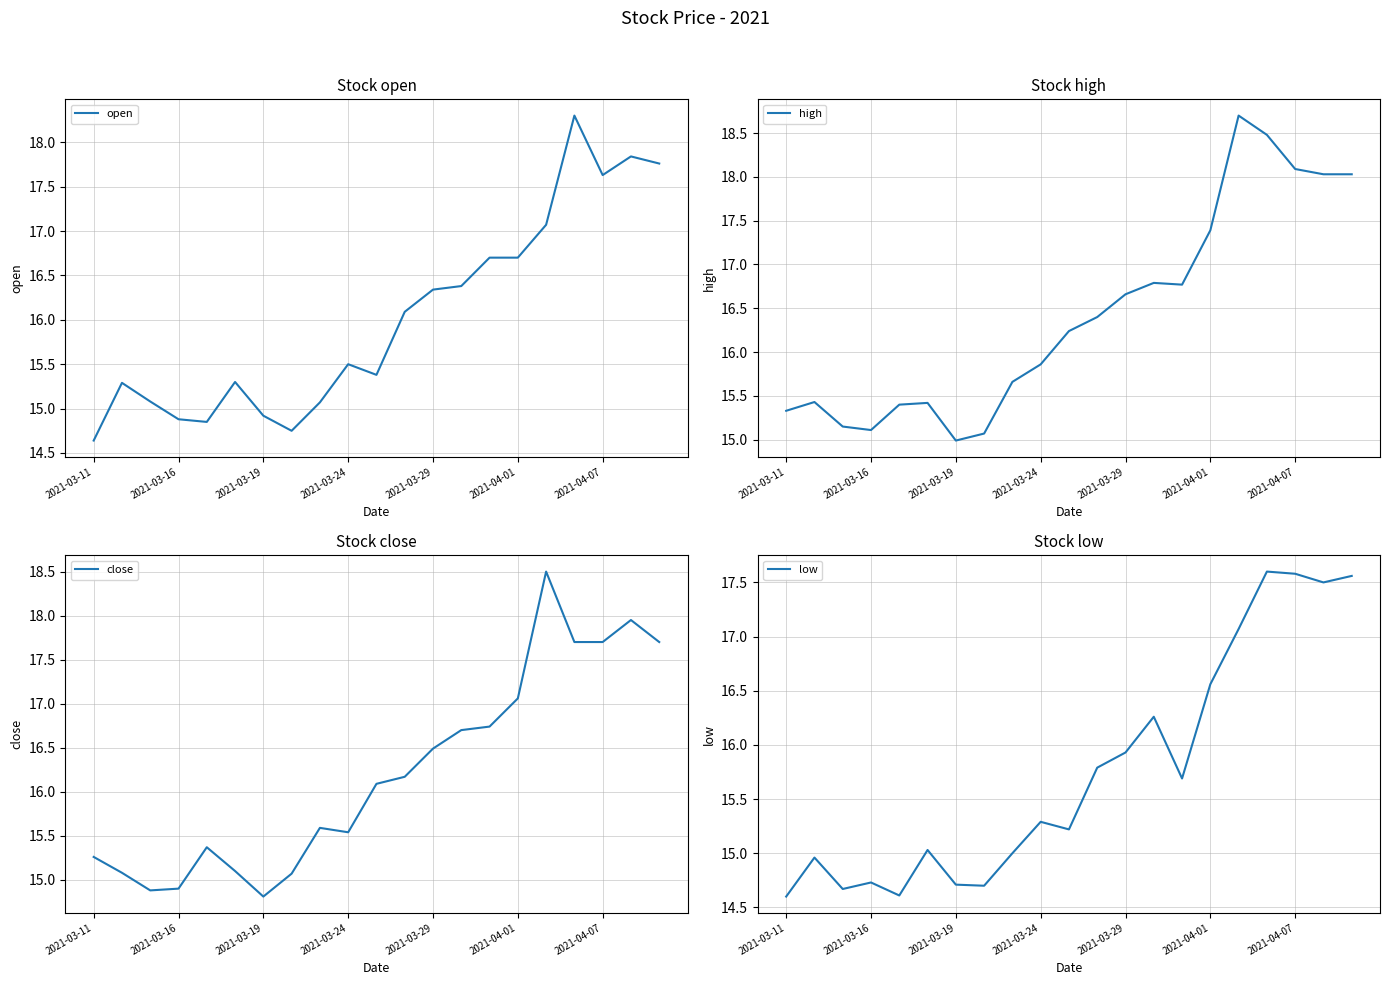

Reading left to right, what are all the values shown in this chart?

open: 14.6	15.3	15.1	14.9	14.8	15.3	14.9	14.8	15.1	15.5	15.4	16.1	16.3	16.4	16.7	16.7	17.1	18.3	17.6	17.8	17.8
high: 15.3	15.4	15.2	15.1	15.4	15.4	15.0	15.1	15.7	15.9	16.2	16.4	16.7	16.8	16.8	17.4	18.7	18.5	18.1	18.0	18.0
close: 15.3	15.1	14.9	14.9	15.4	15.1	14.8	15.1	15.6	15.5	16.1	16.2	16.5	16.7	16.7	17.1	18.5	17.7	17.7	17.9	17.7
low: 14.6	15.0	14.7	14.7	14.6	15.0	14.7	14.7	15.0	15.3	15.2	15.8	15.9	16.3	15.7	16.6	17.1	17.6	17.6	17.5	17.6